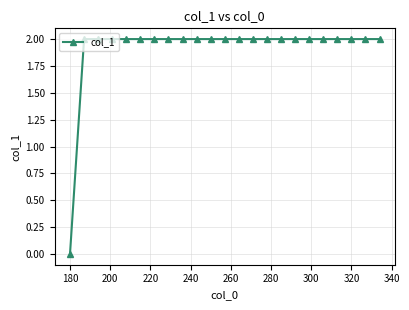

Does the chart have visible grid lines?

Yes